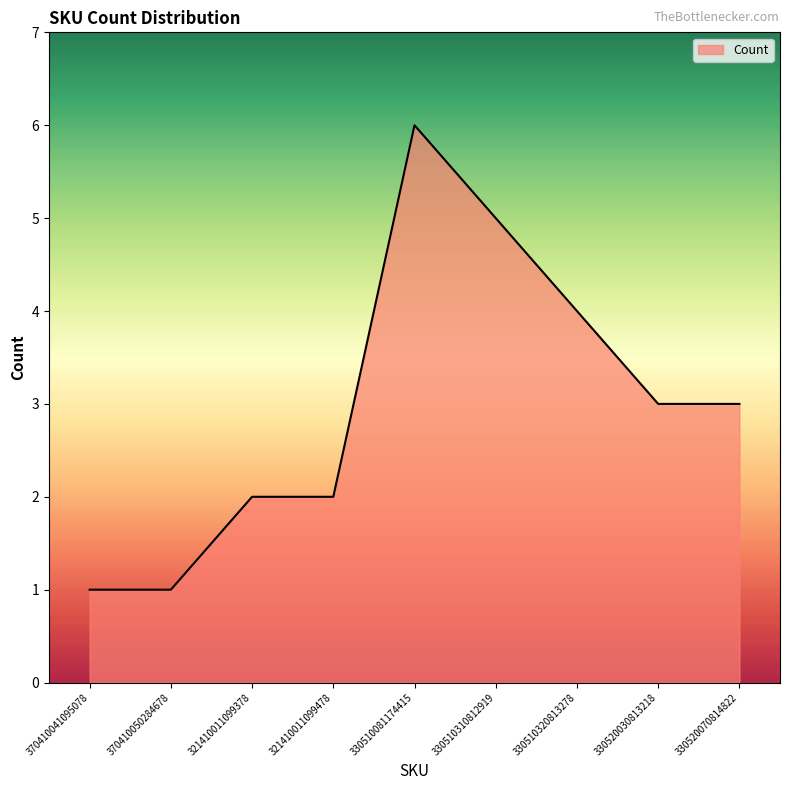

Reading left to right, list all the values displayed in this chart.

370410041095078=1	370410050284678=1	321410011099378=2	321410011099478=2	330510081174415=6	330510310812919=5	330510320813278=4	330520030813218=3	330520070814822=3